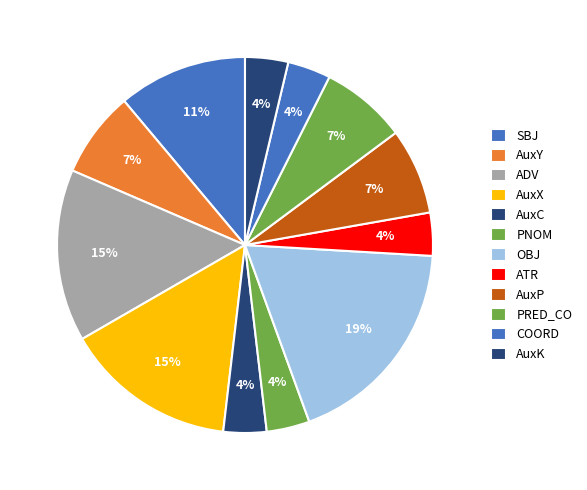

How many slices are in this pie chart?

12